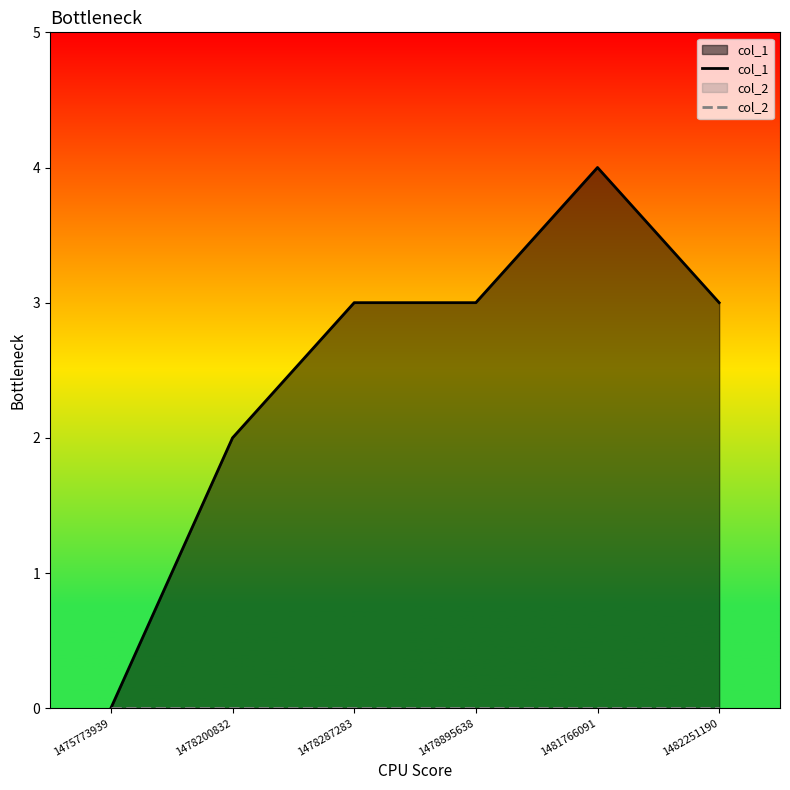

What is the spread (max minus min) of values at 1478287283?

3